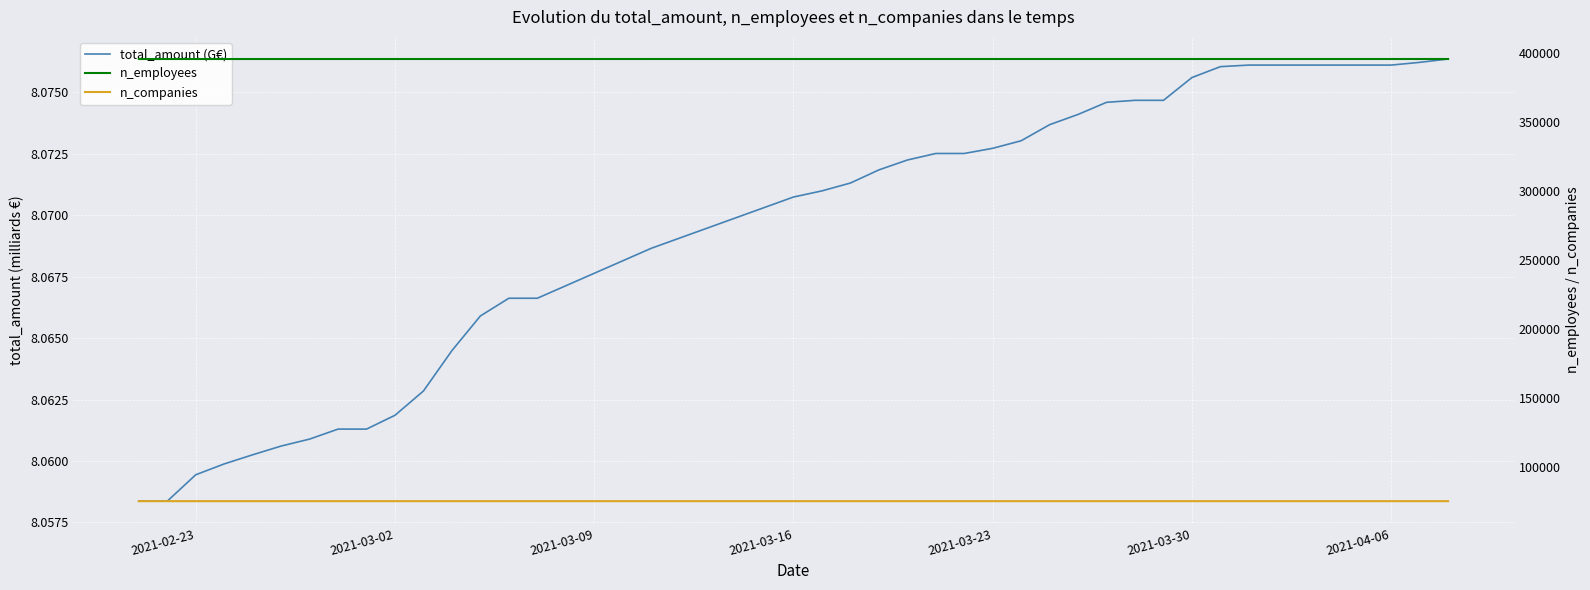

True or false: n_companies and total_amount (G€) intersect in this chart.

False